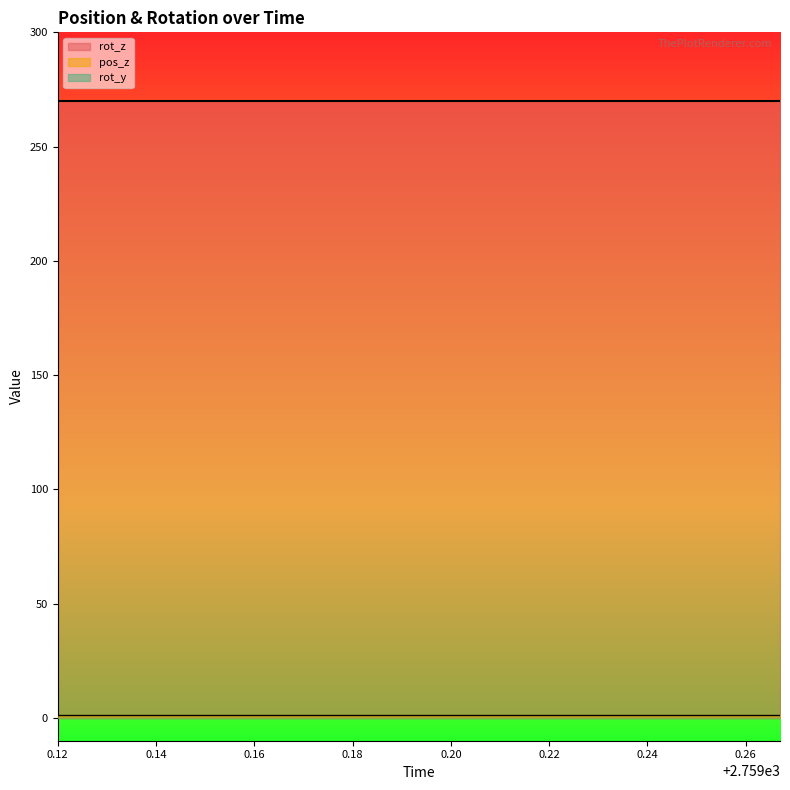

True or false: rot_y and pos_z intersect in this chart.

False